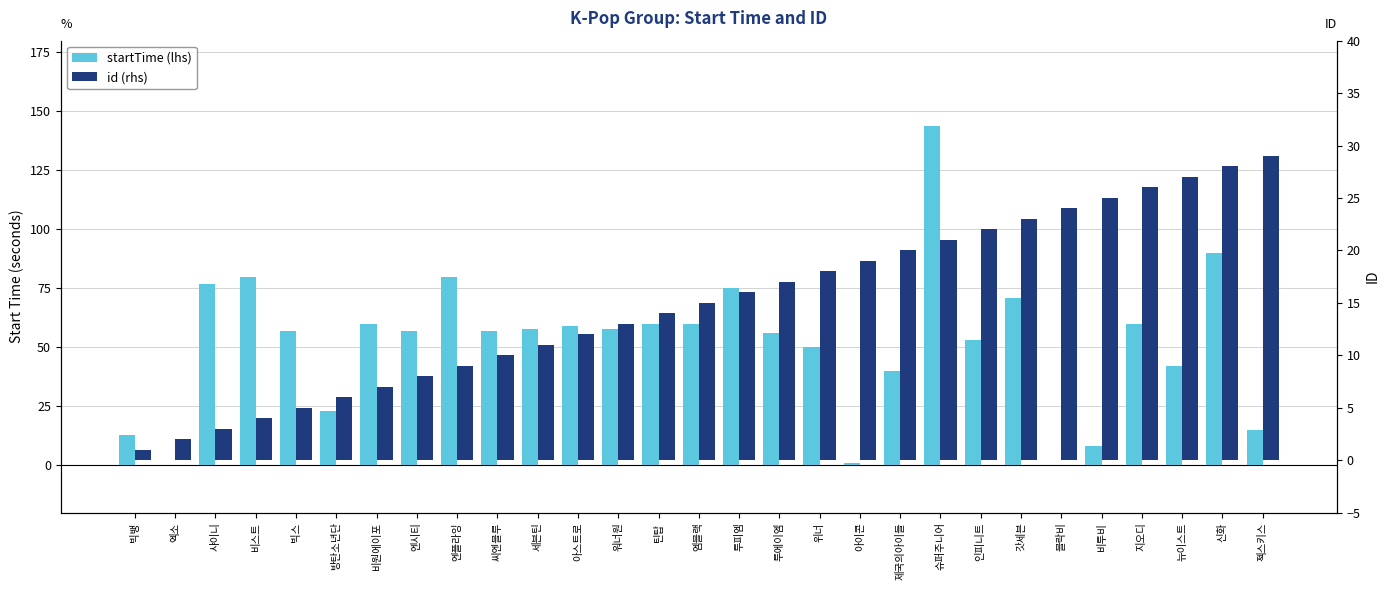

At which category is the sum across all series the highest?

슈퍼주니어